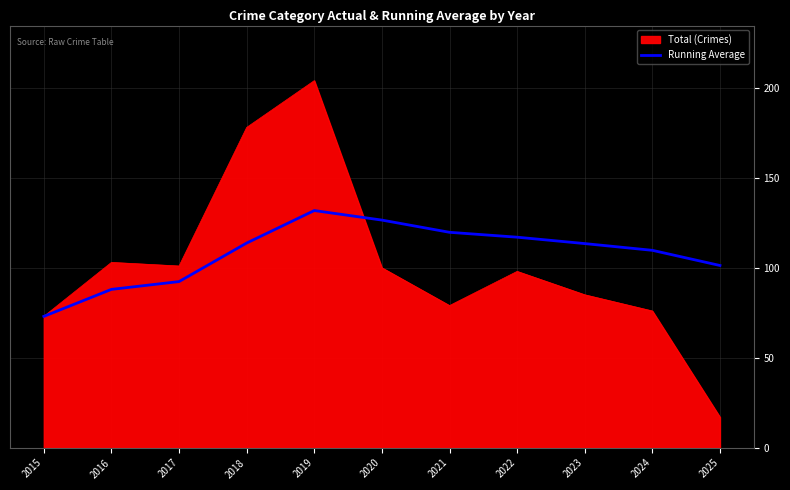

What is the smallest value displayed?

17.0